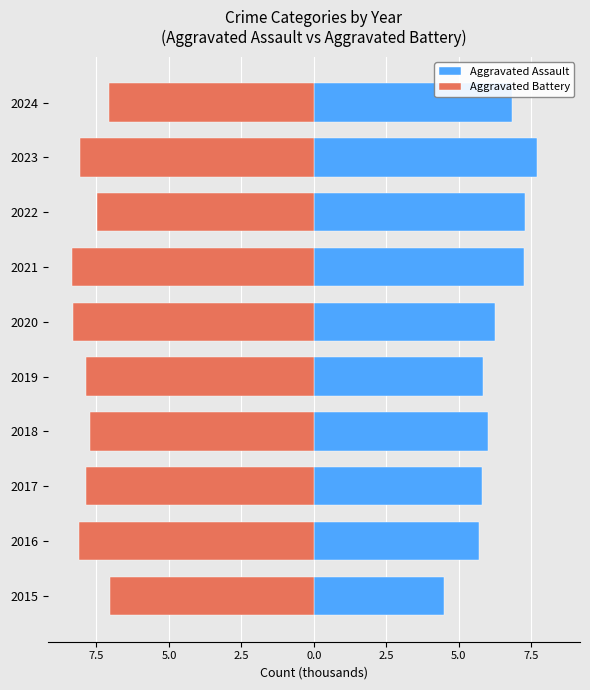

The value of Aggravated Battery at 2021 is -8.3. True or false?

True